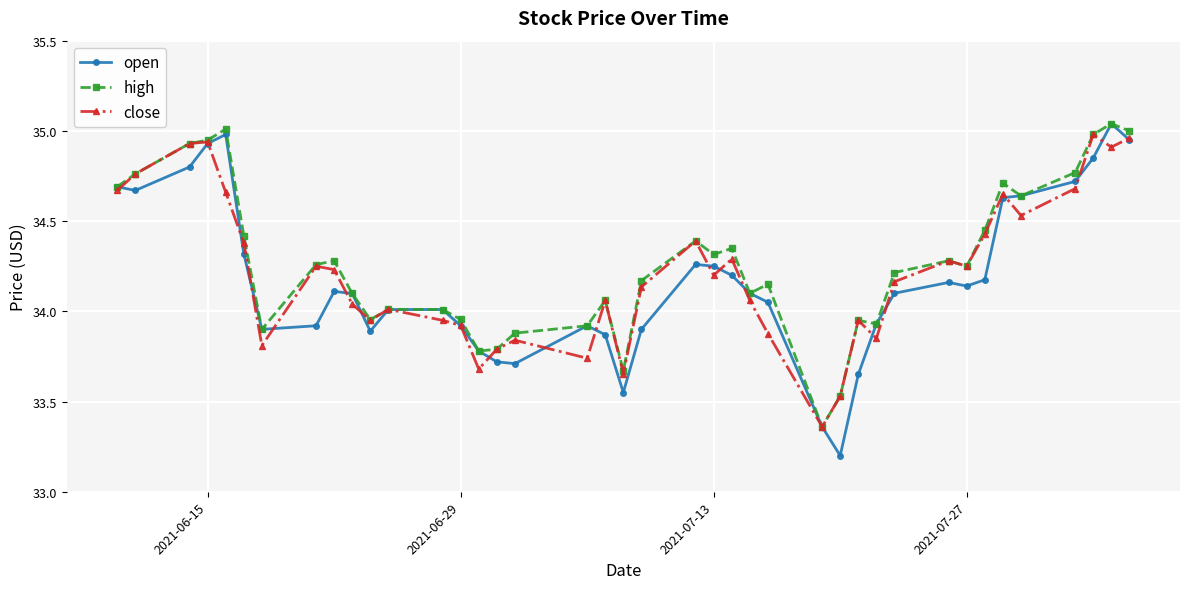

Which series has the widest spread of values?

open